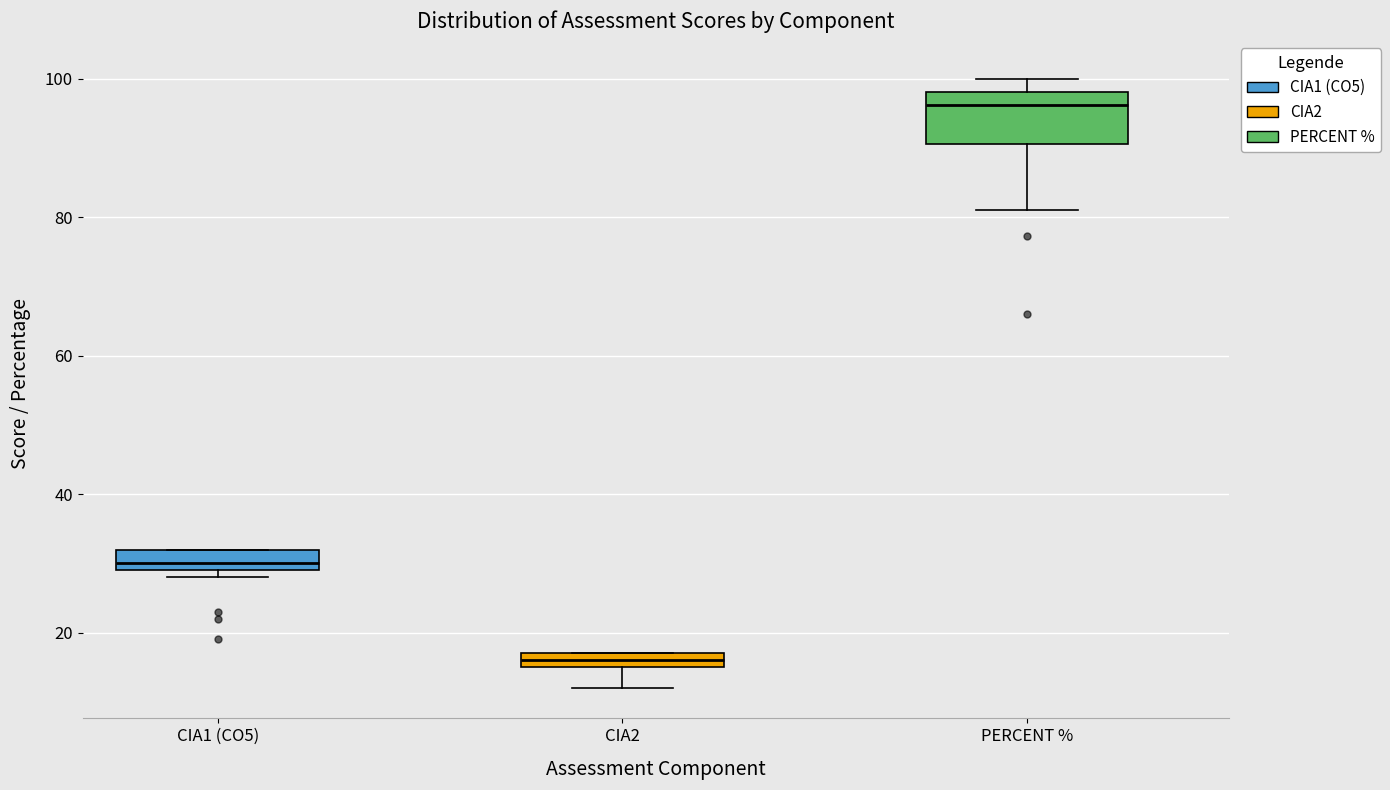

Which box's median line is the lowest?

CIA2